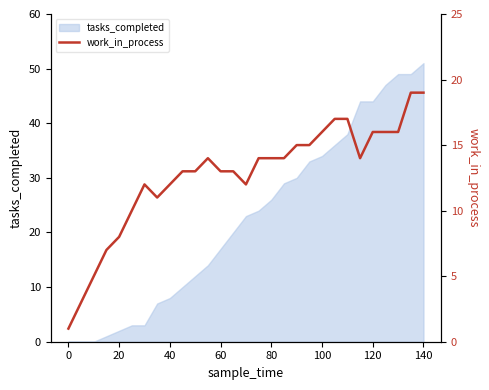

How many lines are shown in the chart?

1